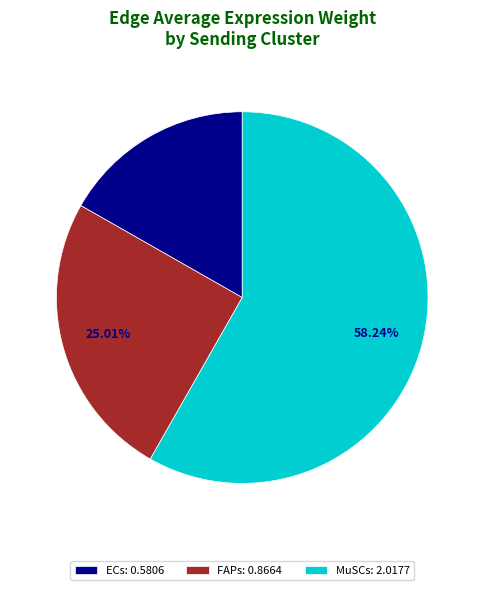

Does any single category account for the majority?

Yes